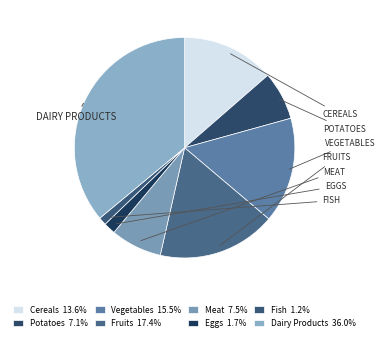

To the nearest percent, what portion does Eggs represent?

2%